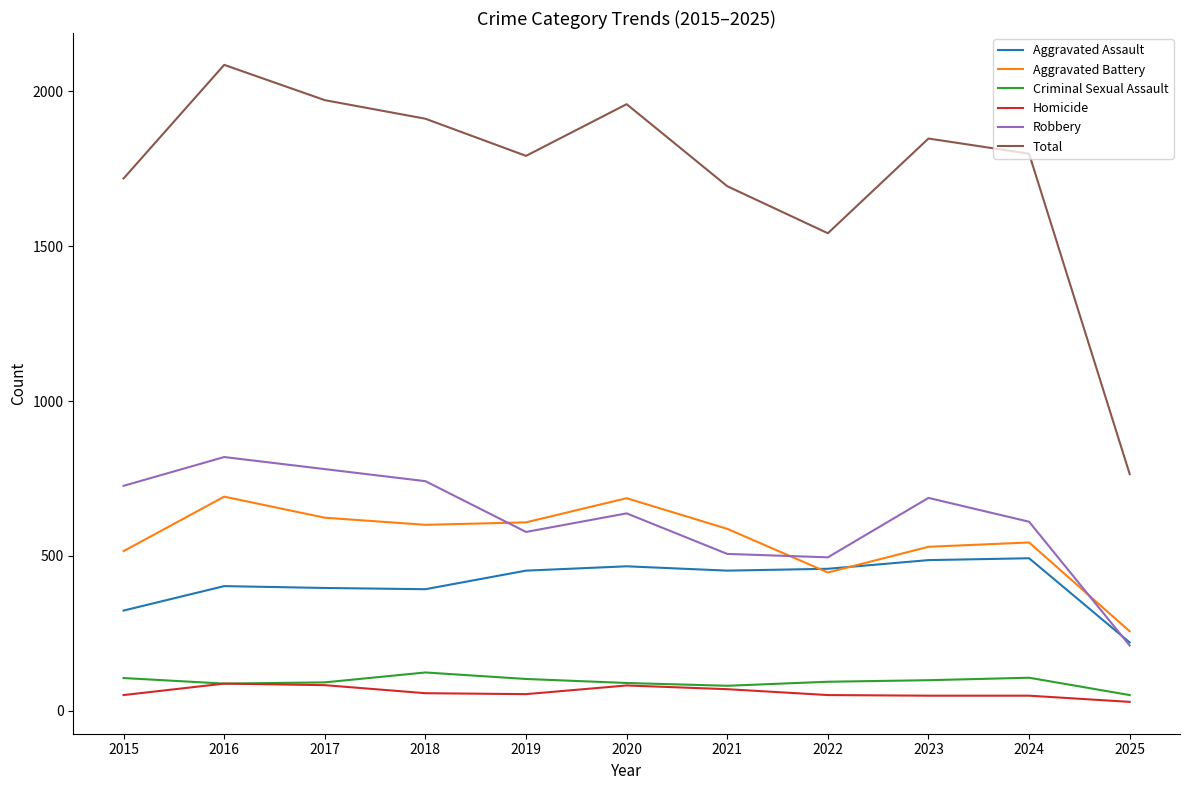

What is the spread (max minus min) of values at 2025?

736